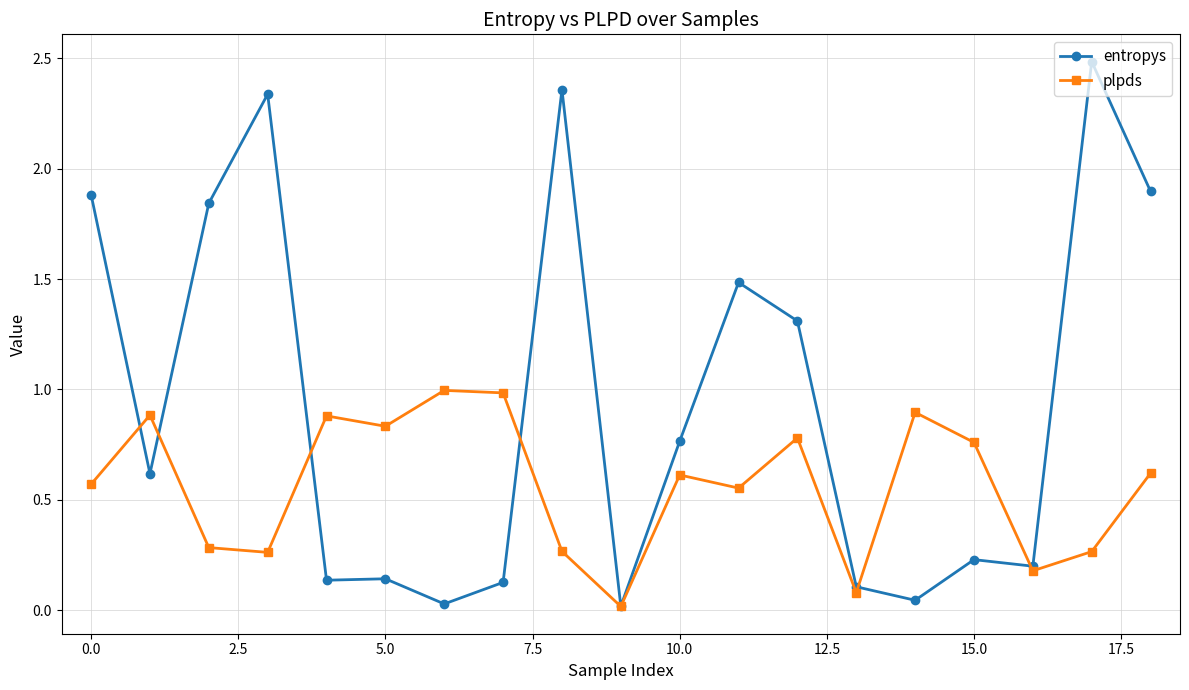

Rank the series by their maximum value, from lowest to highest.

plpds, entropys